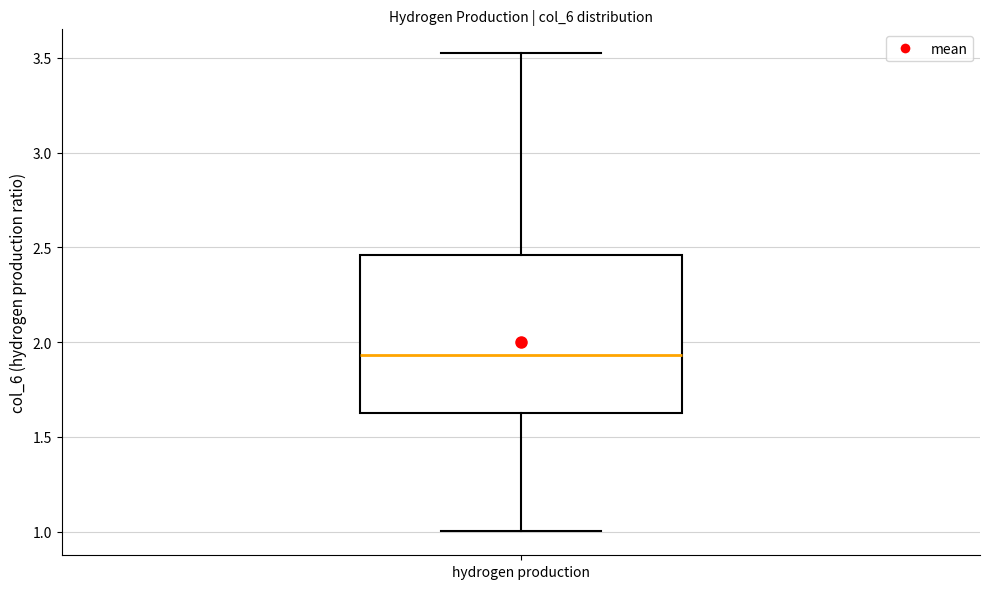

Transcribe this box plot: give where the median line is, the range the box spans, and where the two whiskers end, as read against the y-axis. The values are not printed on the chart, so give them approximately, as read against the axis.

median 1.95, box 1.65 to 2.45, whiskers 1.00 to 3.50